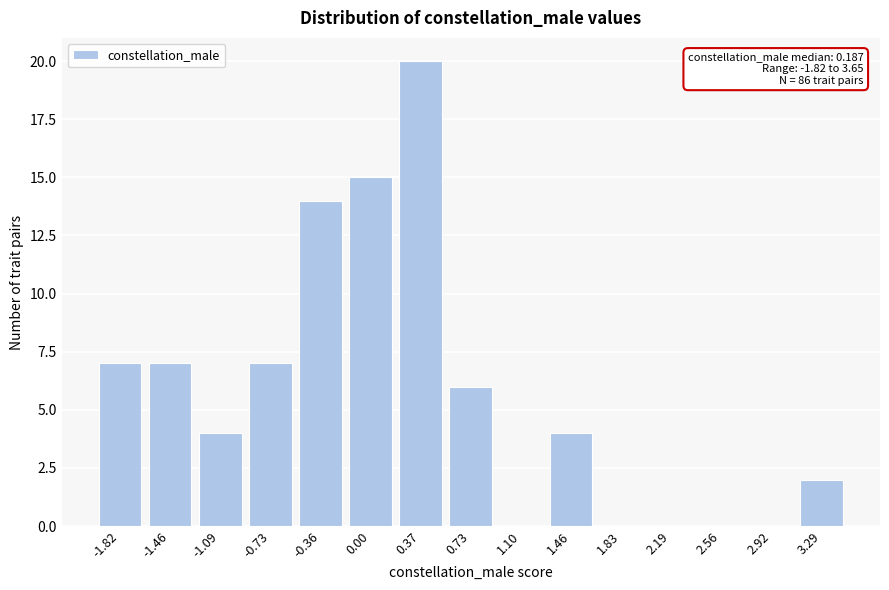

Reading left to right, transcribe all the data shown in this chart.

-1.82=7	-1.46=7	-1.09=4	-0.73=7	-0.36=14	0.00=15	0.37=20	0.73=6	1.10=0	1.46=4	1.83=0	2.19=0	2.56=0	2.92=0	3.29=2